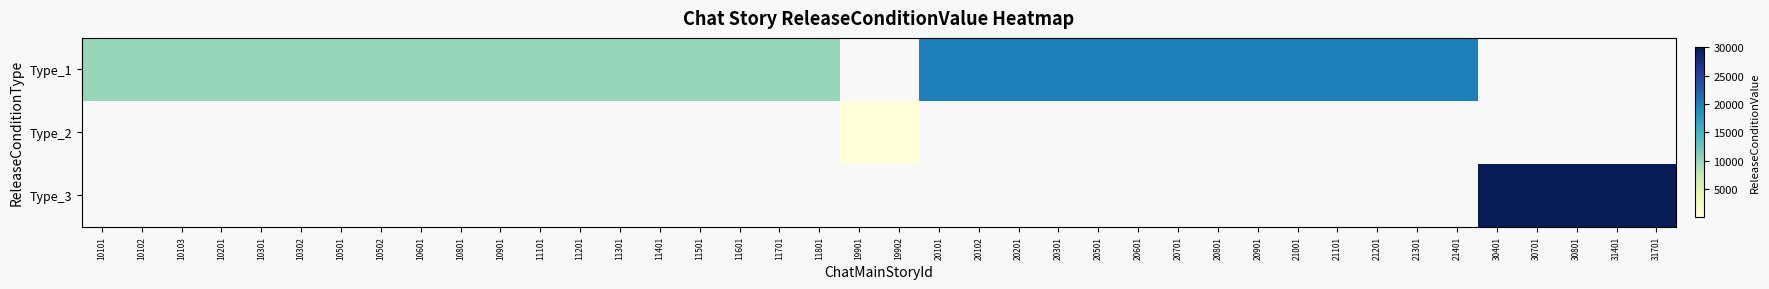

At which label does Type_1 reach its minimum?

10101